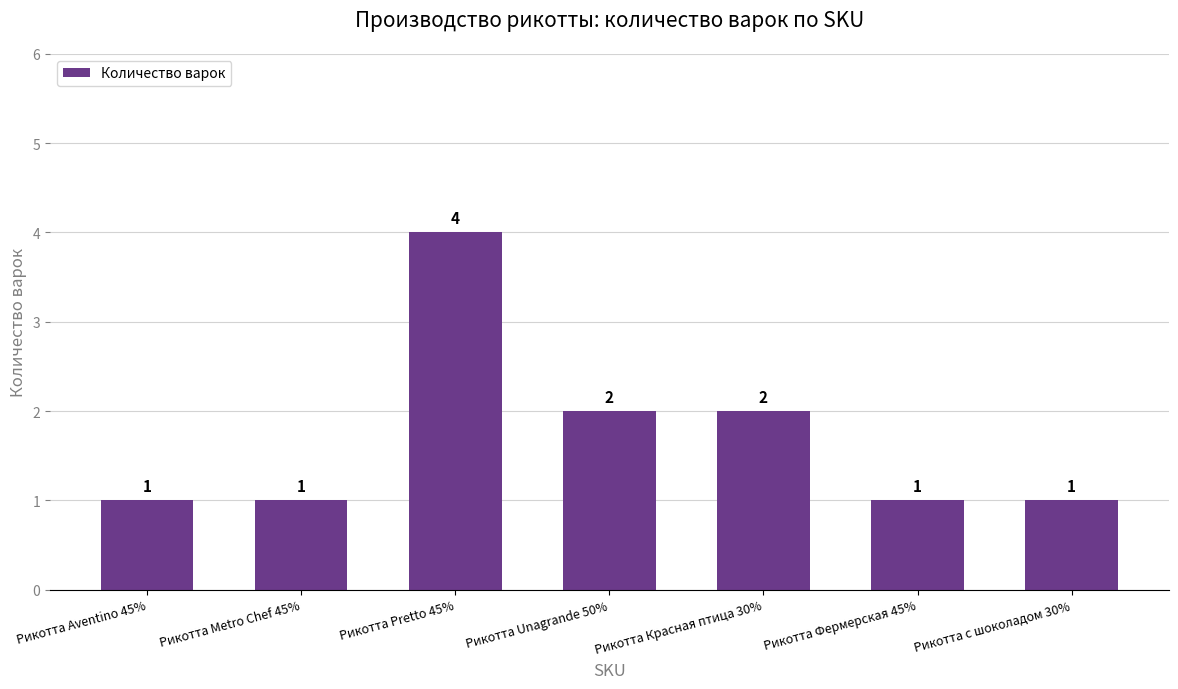

True or false: the data shows 2 at Рикотта Metro Chef 45%.

False